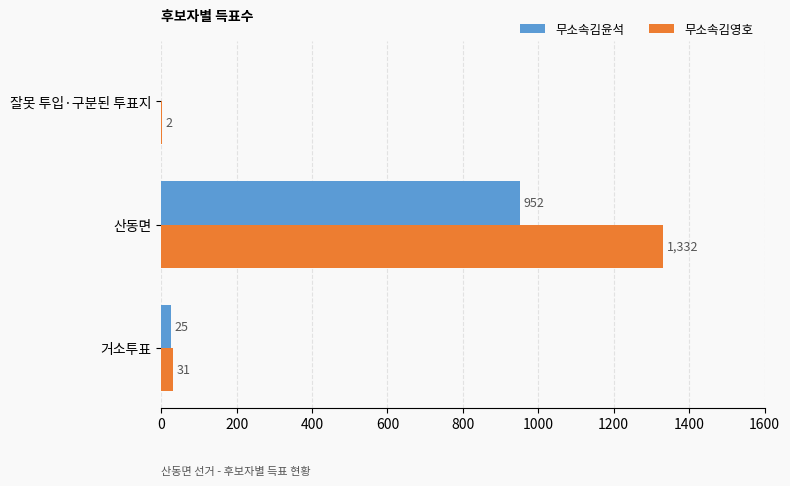

Where is 무소속김윤석 nearest to the value 476?

거소투표